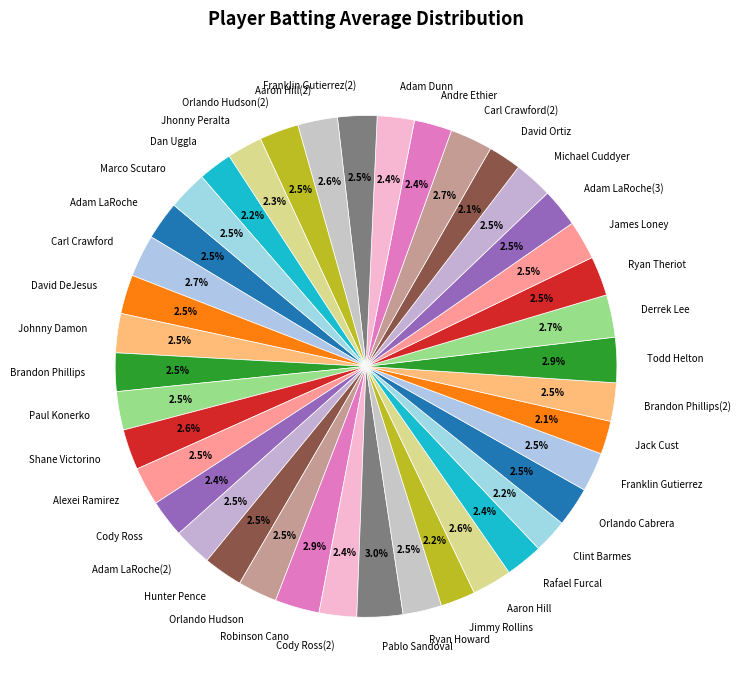

Is the sum of Franklin Gutierrez(2) and Aaron Hill(2) greater than half?

No